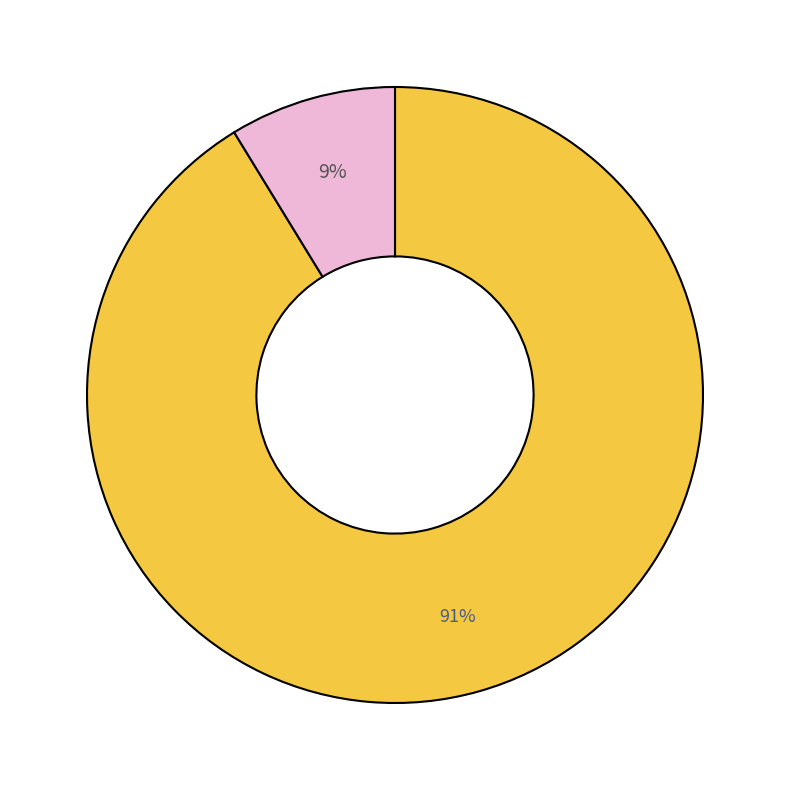

How many segments does this pie chart have?

2